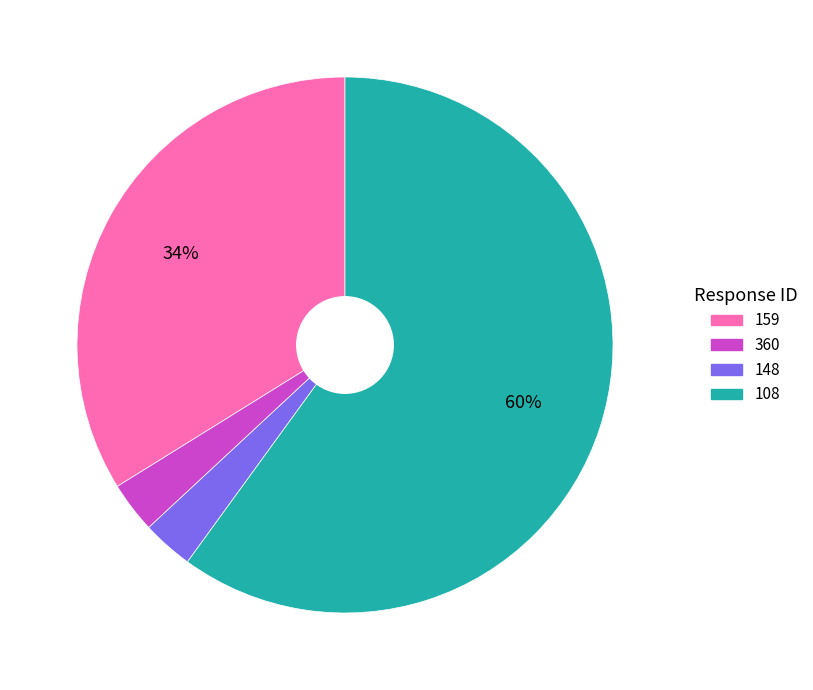

To the nearest percent, what is the difference between the 159 and 148 slice percentages?

31%